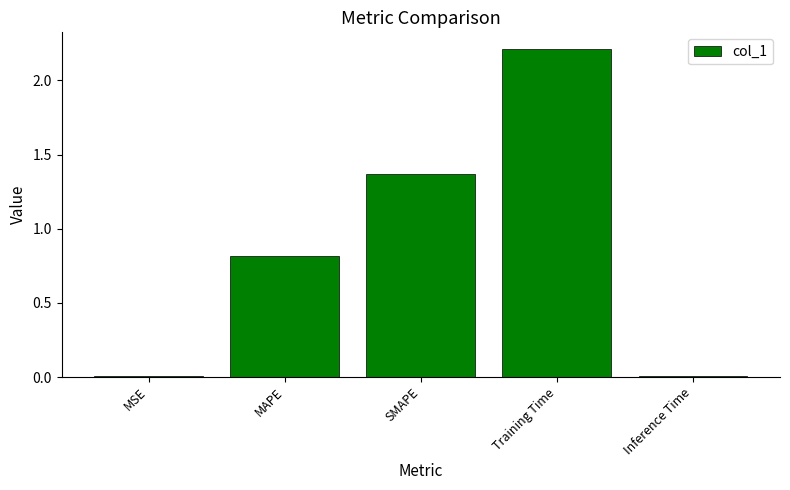

What is the average value?

0.9